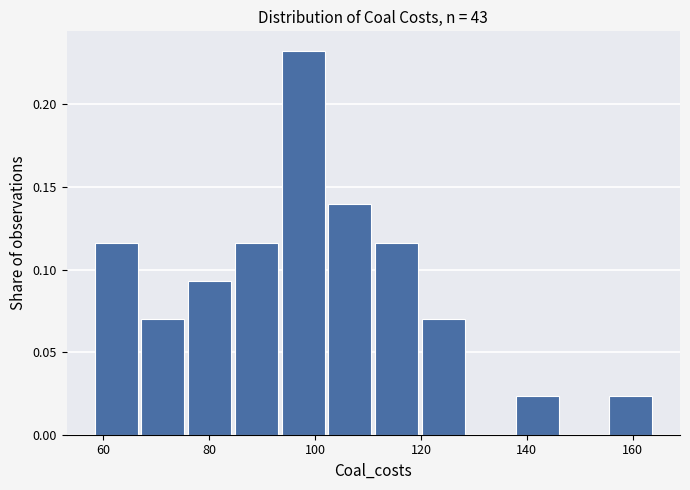

What is the height of the bar covering 102 to 112 on the x-axis? Neither the bar edges nor the heights are printed on the chart, so give them approximately, as read against the axes.

0.140